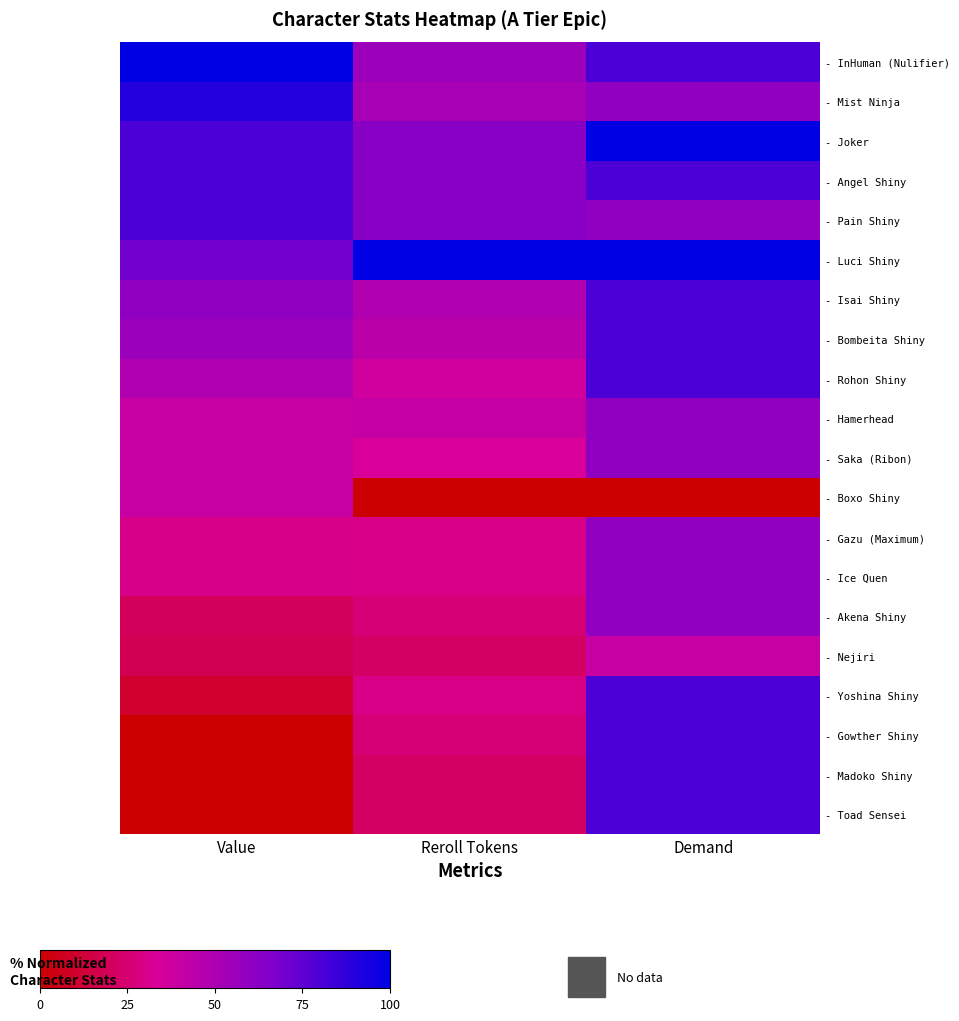

At which category does the chart reach its minimum across all series?

Reroll Tokens